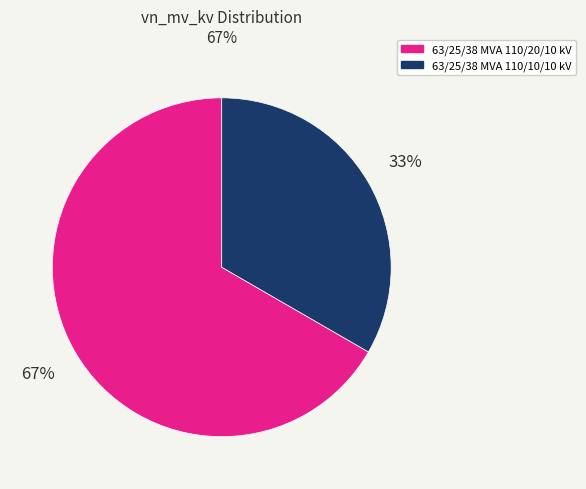

To the nearest percent, what is the average slice percentage?

50%